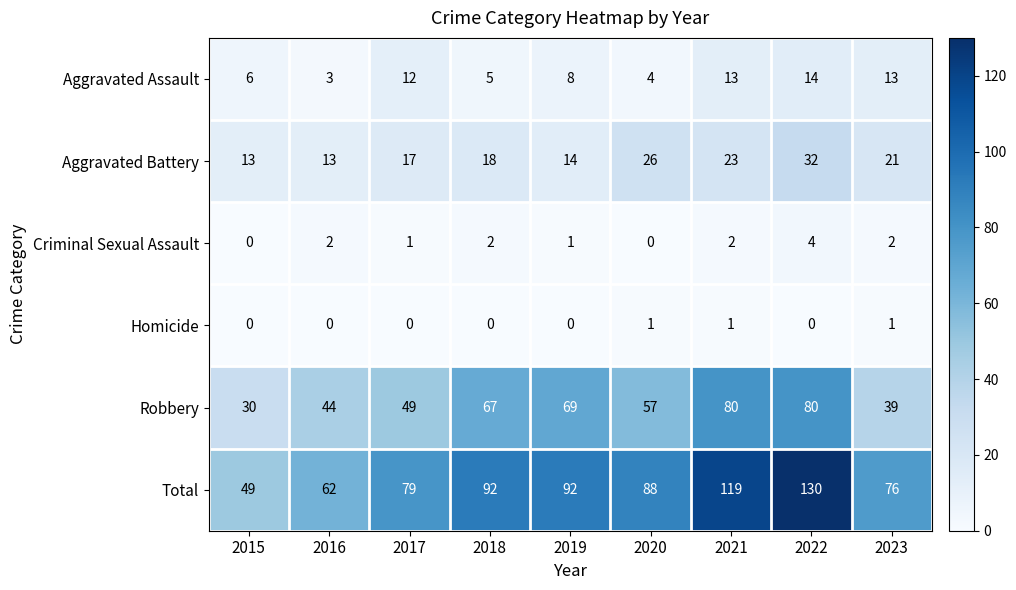

Is the value of Criminal Sexual Assault at 2023 greater than the value of Robbery at 2017?

No